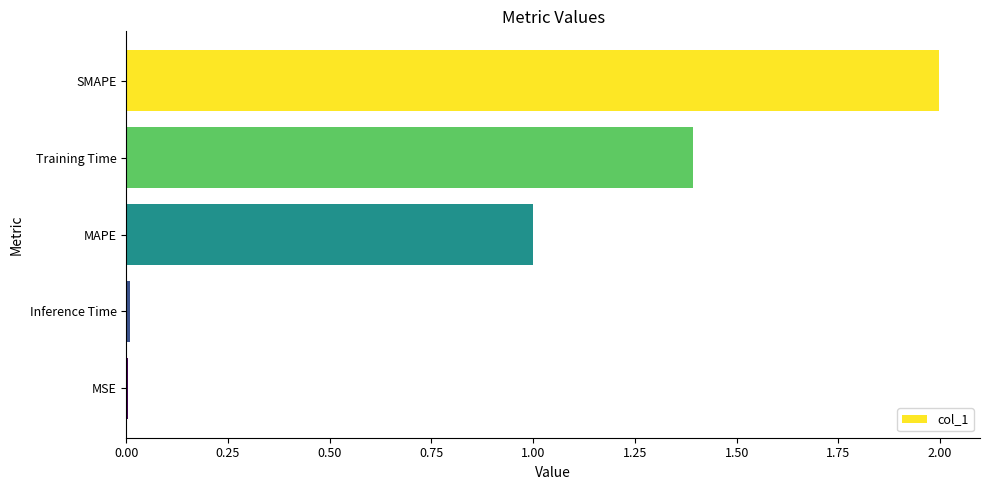

What is the greatest value displayed?

2.0